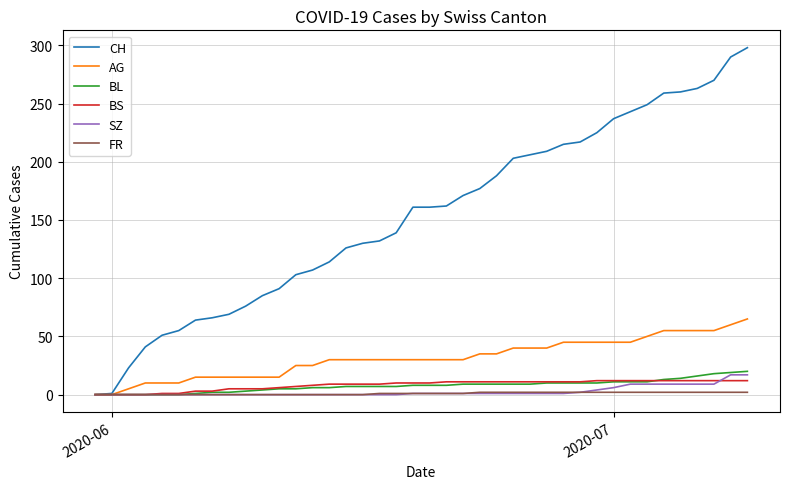

Which series has the widest spread of values?

CH